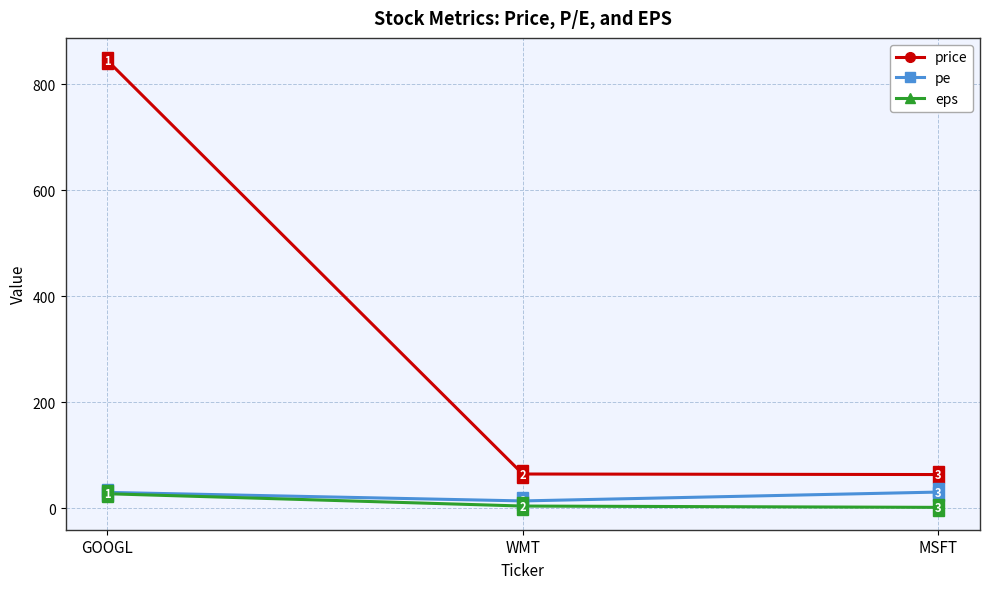

What is the average value of the eps series?

11.5